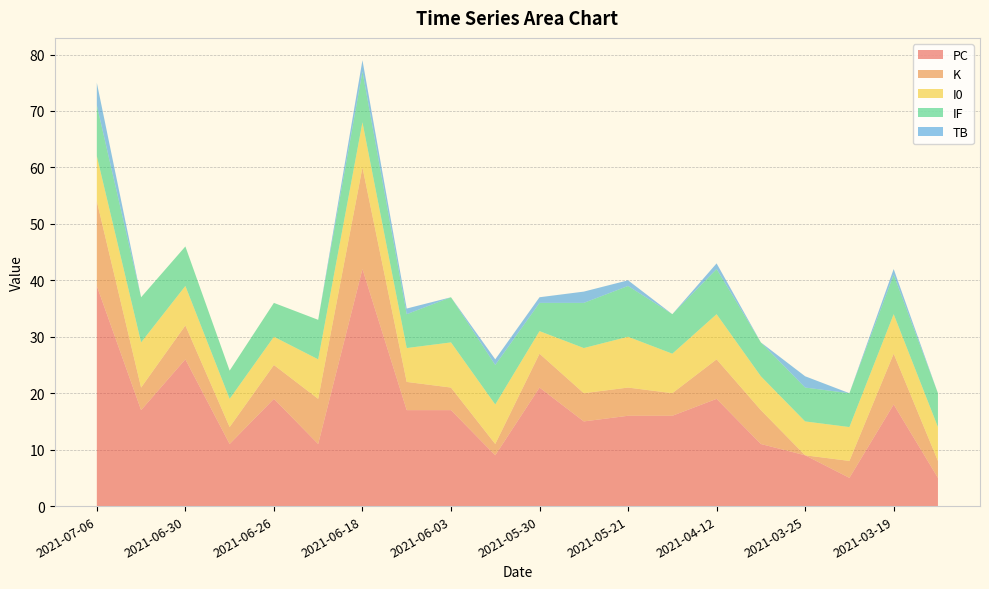

Reading left to right, transcribe all the data shown in this chart.

PC: 2021-07-06=39	2021-07-03=17	2021-06-30=26	2021-06-29=11	2021-06-26=19	2021-06-21=11	2021-06-18=42	2021-06-04=17	2021-06-03=17	2021-06-02=9	2021-05-30=21	2021-05-29=15	2021-05-21=16	2021-05-11=16	2021-04-12=19	2021-03-28=11	2021-03-25=9	2021-03-22=5	2021-03-19=18	2021-03-15=5
K: 2021-07-06=15	2021-07-03=4	2021-06-30=6	2021-06-29=3	2021-06-26=6	2021-06-21=8	2021-06-18=18	2021-06-04=5	2021-06-03=4	2021-06-02=2	2021-05-30=6	2021-05-29=5	2021-05-21=5	2021-05-11=4	2021-04-12=7	2021-03-28=6	2021-03-25=0	2021-03-22=3	2021-03-19=9	2021-03-15=3
I0: 2021-07-06=8	2021-07-03=8	2021-06-30=7	2021-06-29=5	2021-06-26=5	2021-06-21=7	2021-06-18=8	2021-06-04=6	2021-06-03=8	2021-06-02=7	2021-05-30=4	2021-05-29=8	2021-05-21=9	2021-05-11=7	2021-04-12=8	2021-03-28=6	2021-03-25=6	2021-03-22=6	2021-03-19=7	2021-03-15=6
IF: 2021-07-06=9	2021-07-03=8	2021-06-30=7	2021-06-29=5	2021-06-26=6	2021-06-21=7	2021-06-18=9	2021-06-04=6	2021-06-03=8	2021-06-02=7	2021-05-30=5	2021-05-29=8	2021-05-21=9	2021-05-11=7	2021-04-12=8	2021-03-28=6	2021-03-25=6	2021-03-22=6	2021-03-19=7	2021-03-15=6
TB: 2021-07-06=4	2021-07-03=0	2021-06-30=0	2021-06-29=0	2021-06-26=0	2021-06-21=0	2021-06-18=2	2021-06-04=1	2021-06-03=0	2021-06-02=1	2021-05-30=1	2021-05-29=2	2021-05-21=1	2021-05-11=0	2021-04-12=1	2021-03-28=0	2021-03-25=2	2021-03-22=0	2021-03-19=1	2021-03-15=0